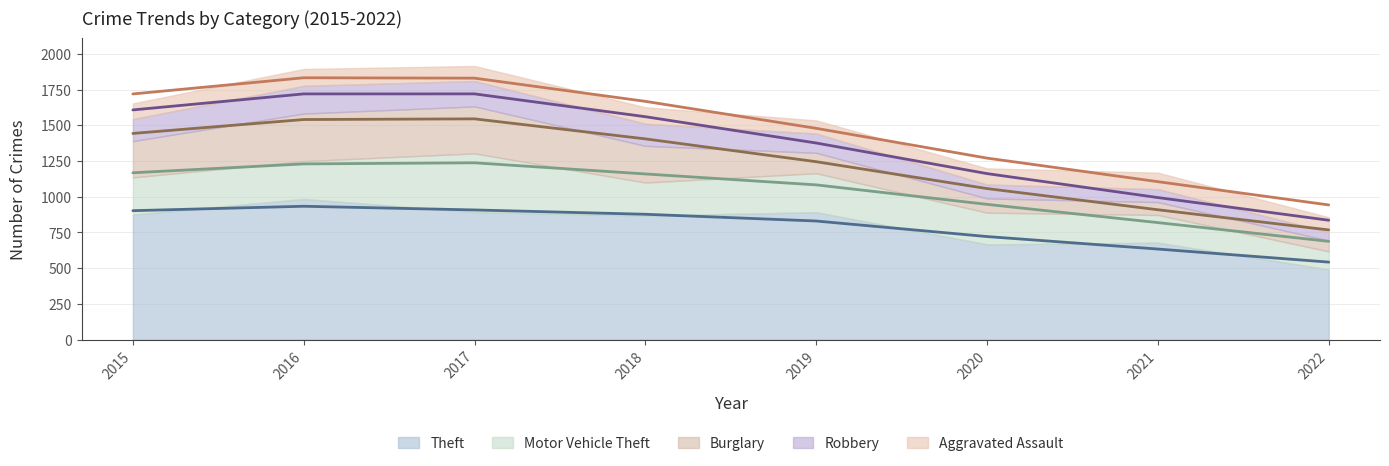

True or false: Burglary and Robbery intersect in this chart.

True